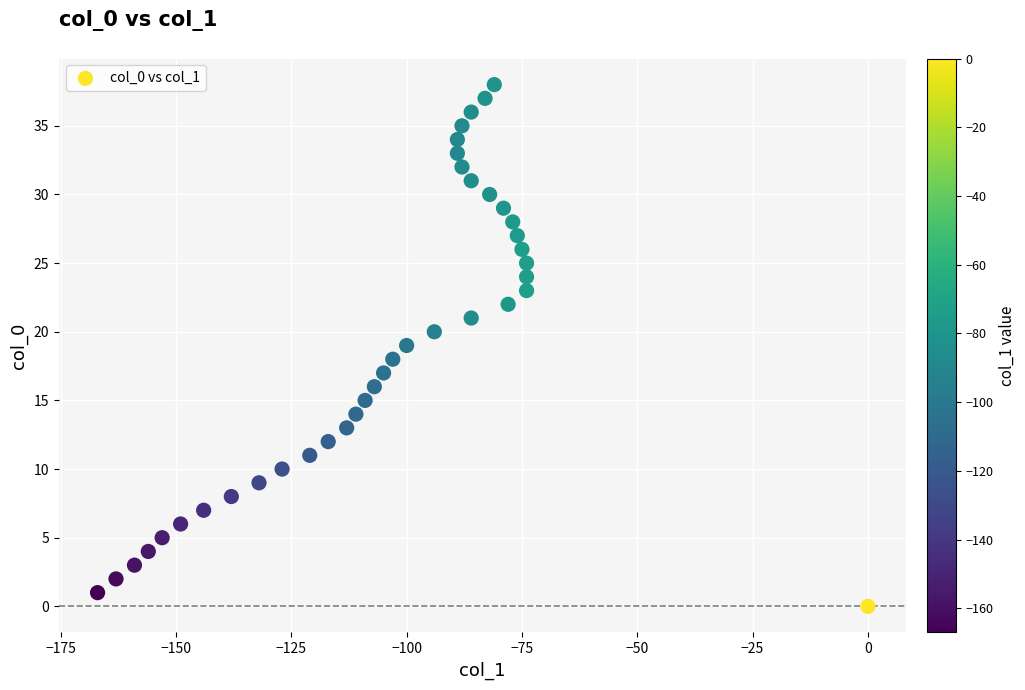

What is the range of X values (max minus min)?

167